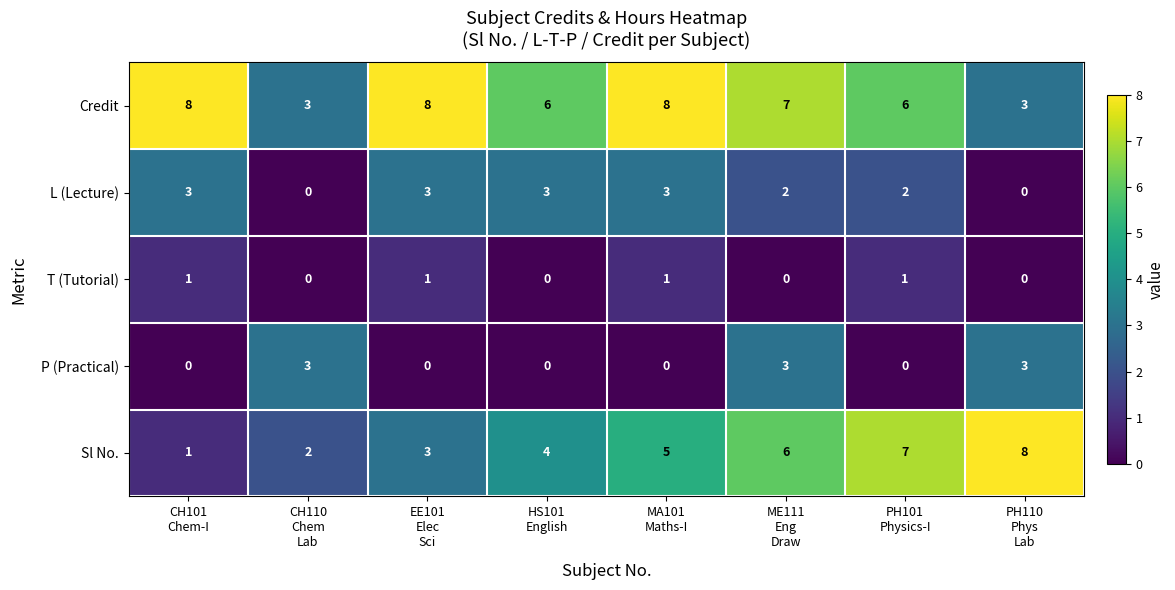

Count the number of data series in this chart.

5